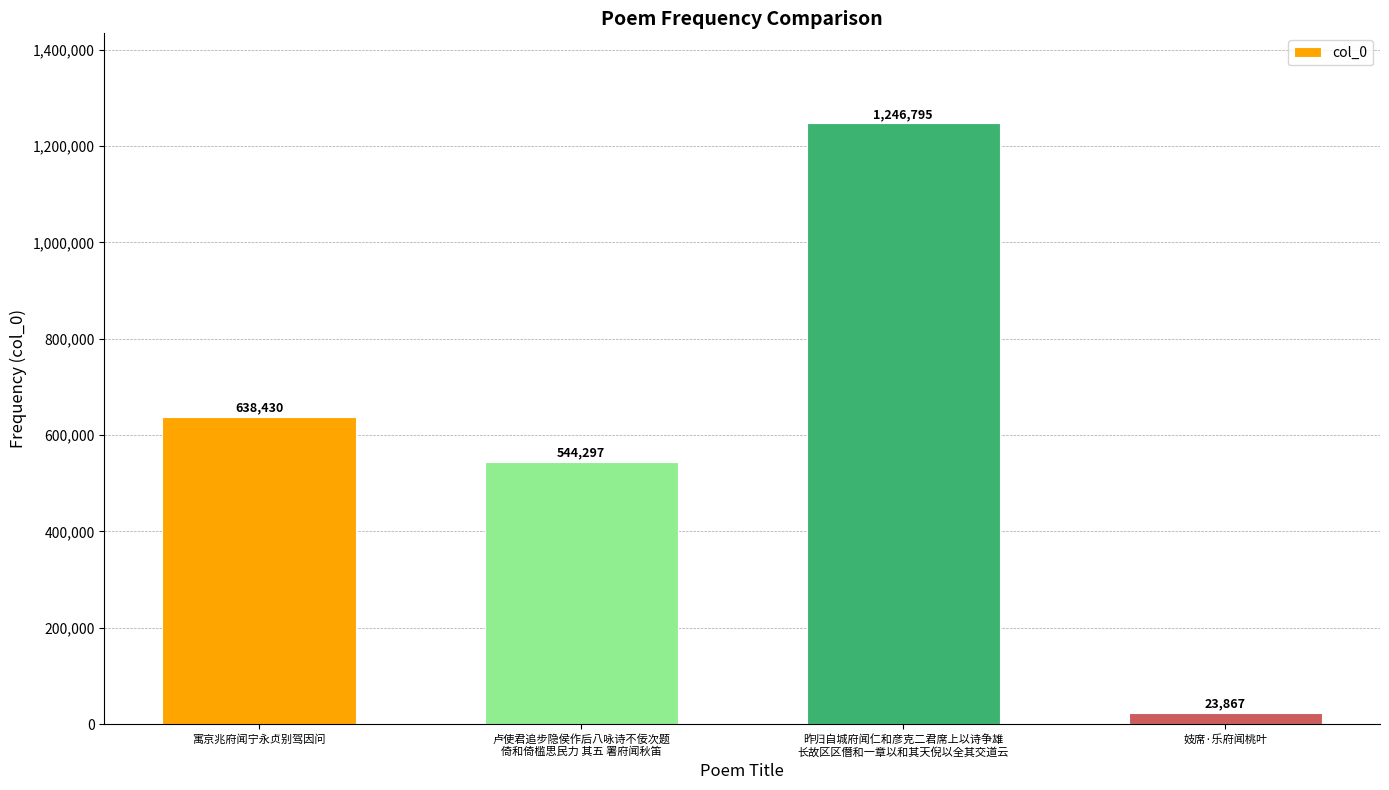

Rank the categories by value from highest to lowest.

昨归自城府闻仁和彦克二君席上以诗争雄
长故区区僭和一章以和其天倪以全其交道云, 寓京兆府闻宁永贞别驾因问, 卢使君追步隐侯作后八咏诗不佞次题
倚和倚槛思民力 其五 署府闻秋笛, 妓席·乐府闻桃叶